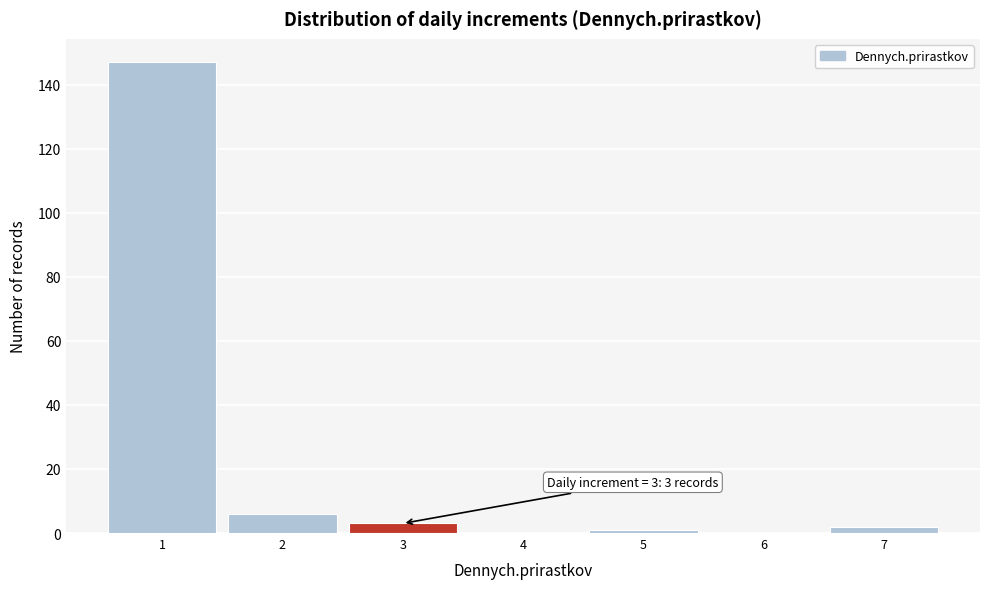

What is the sum of all values?

159